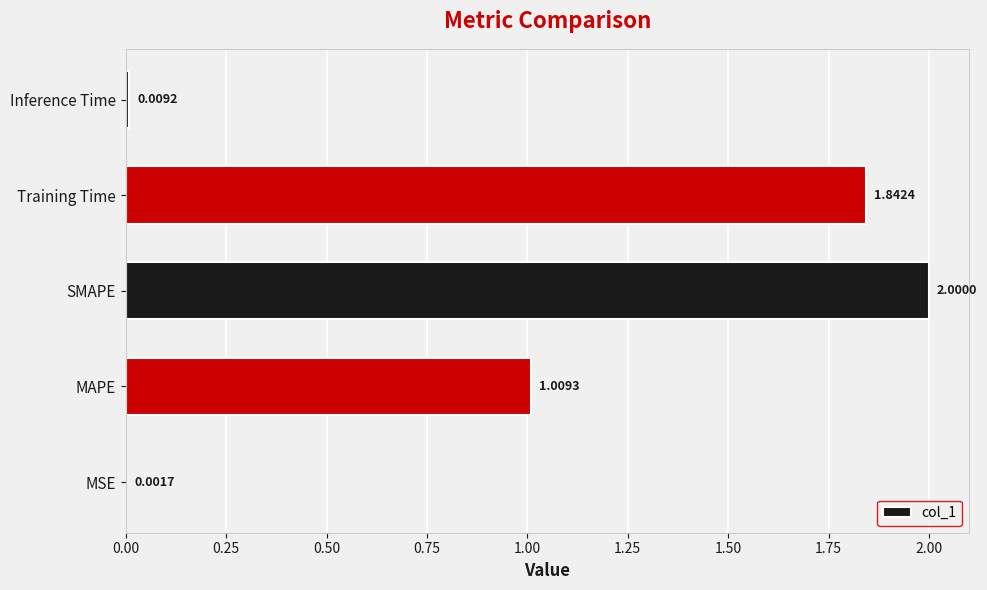

What is the sum of the values at MSE and SMAPE?

2.0